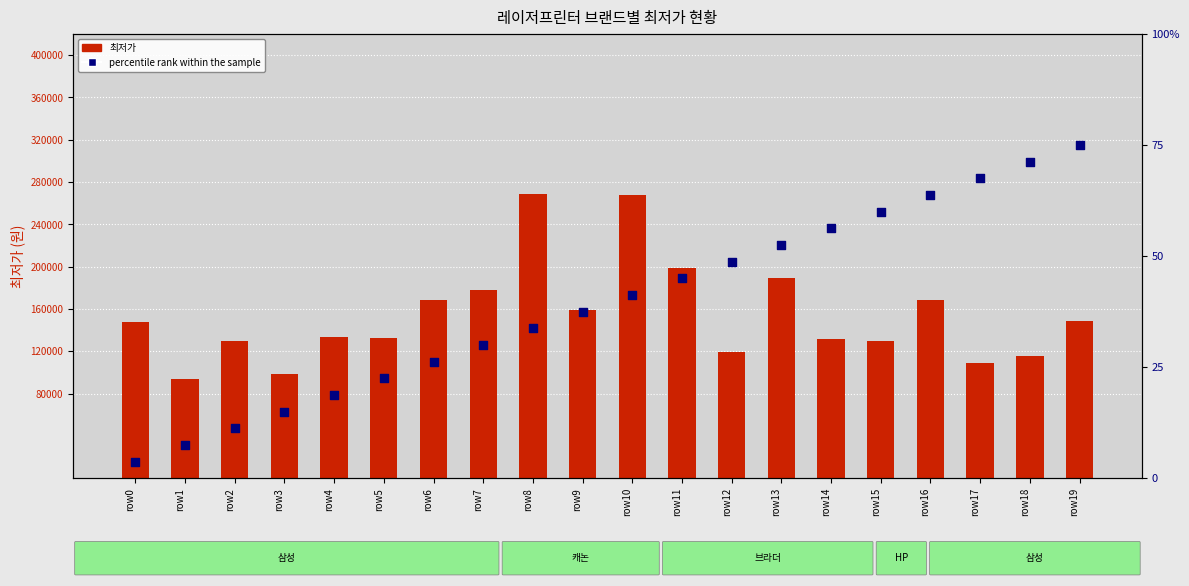

Which series has the widest spread of Y values?

최저가 (count)